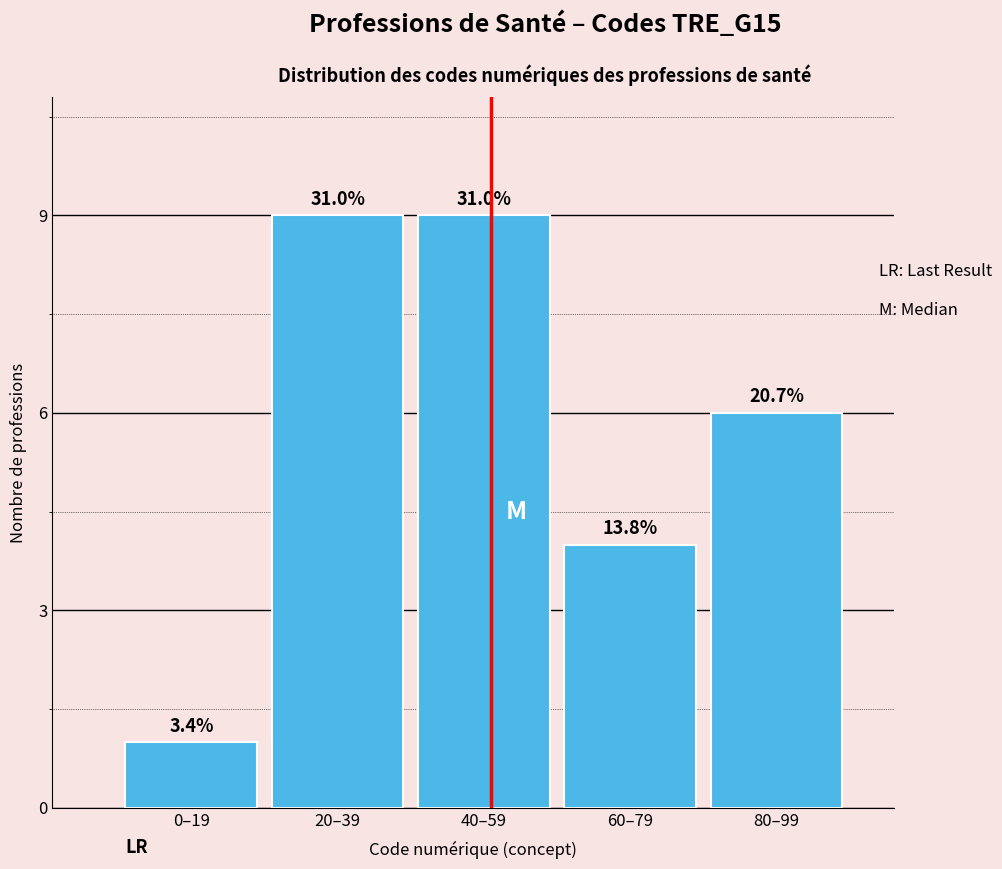

How many bars are there in total?

5